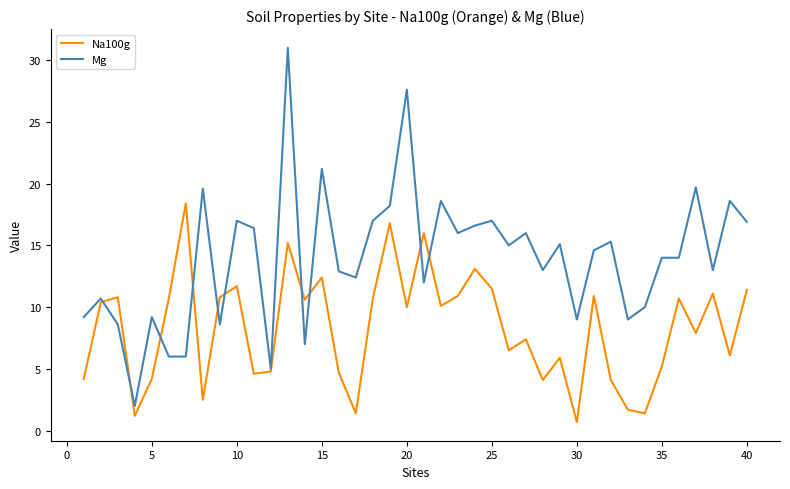

What is the average value of the Na100g series?

8.3